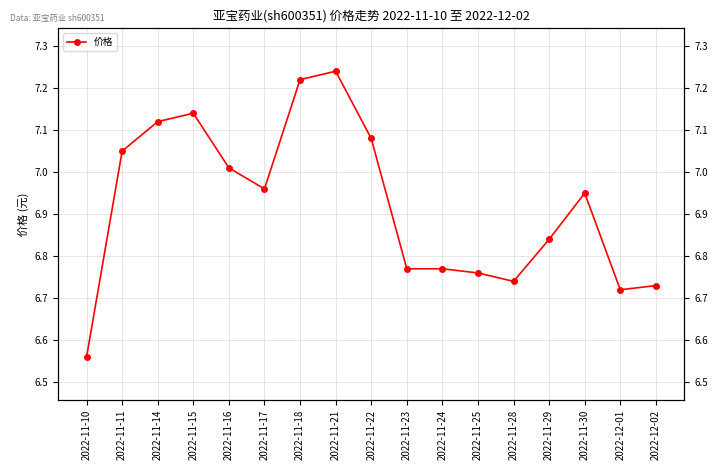

Rank the categories by value from highest to lowest.

2022-11-21, 2022-11-18, 2022-11-15, 2022-11-14, 2022-11-22, 2022-11-11, 2022-11-16, 2022-11-17, 2022-11-30, 2022-11-29, 2022-11-23, 2022-11-24, 2022-11-25, 2022-11-28, 2022-12-02, 2022-12-01, 2022-11-10